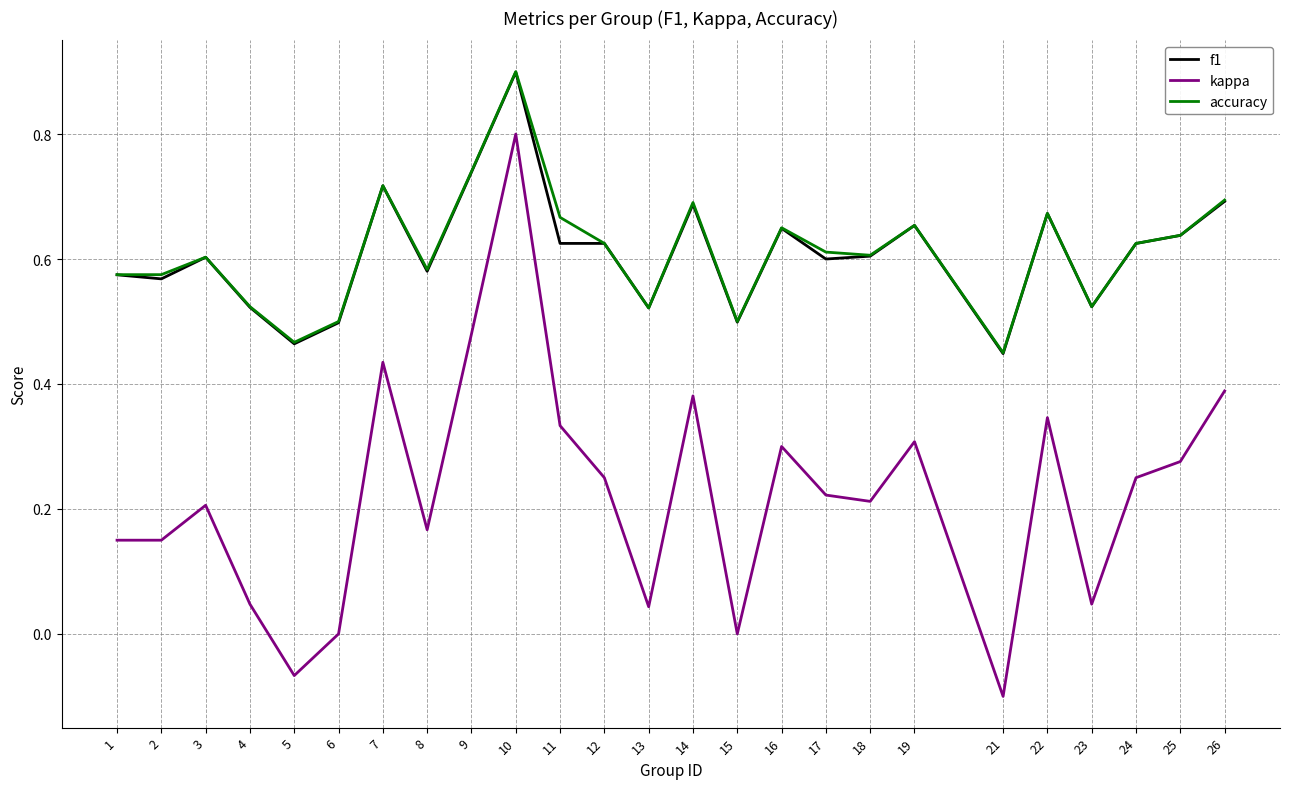

At which label does f1 reach its peak?

10